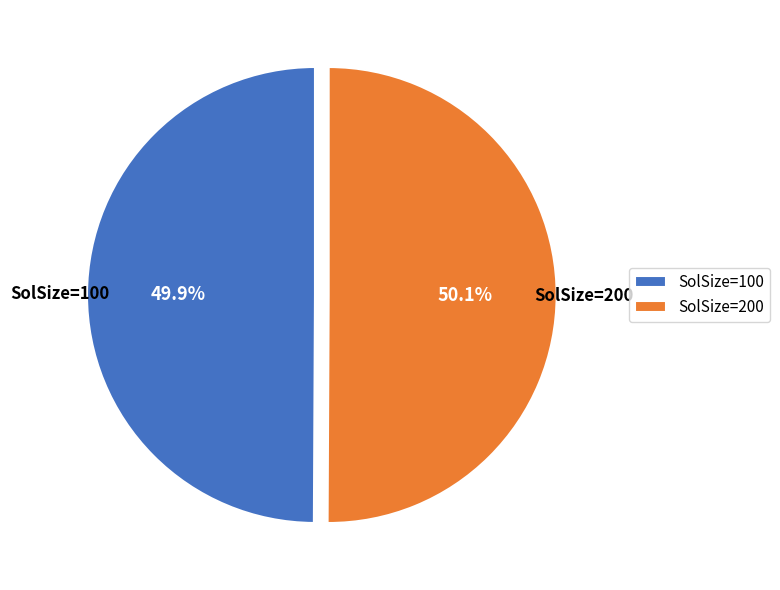

How many slices are in this pie chart?

2